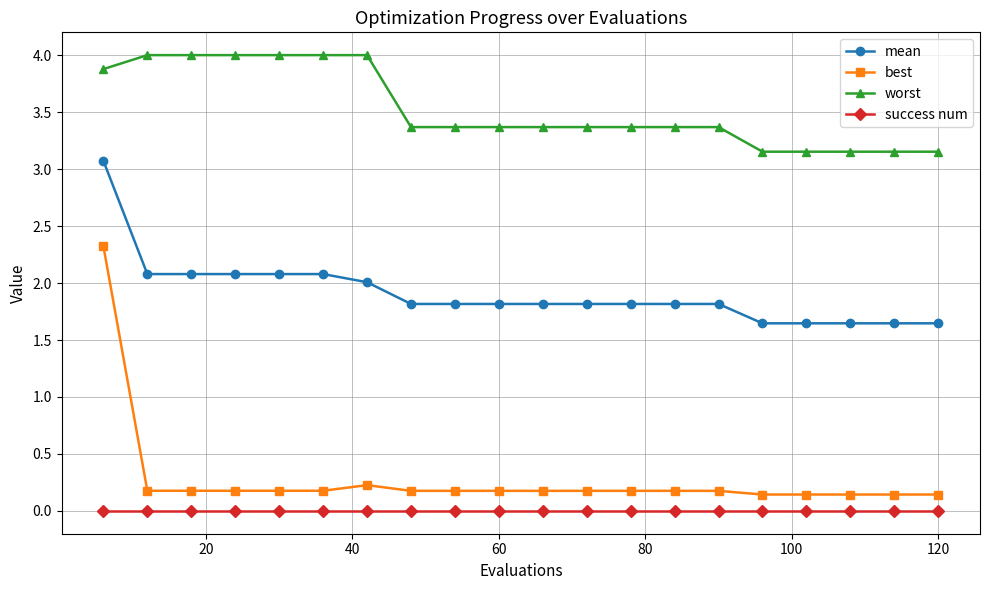

Which series has the largest total across all categories?

worst